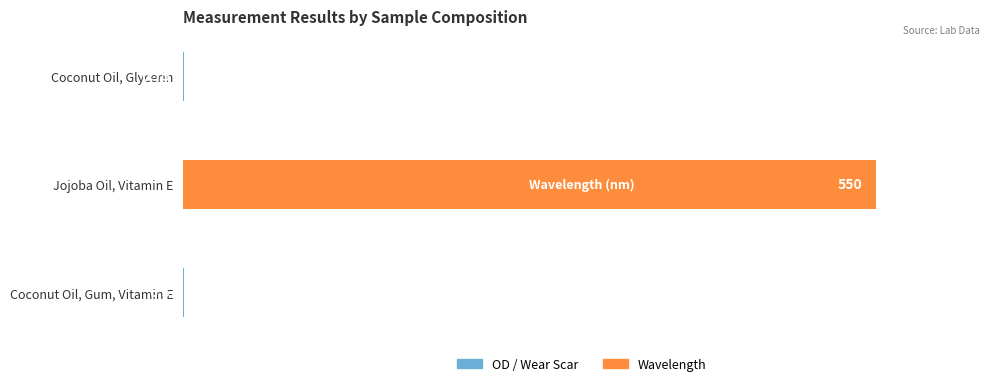

At which category does the chart reach its peak across all series?

Jojoba Oil, Vitamin E